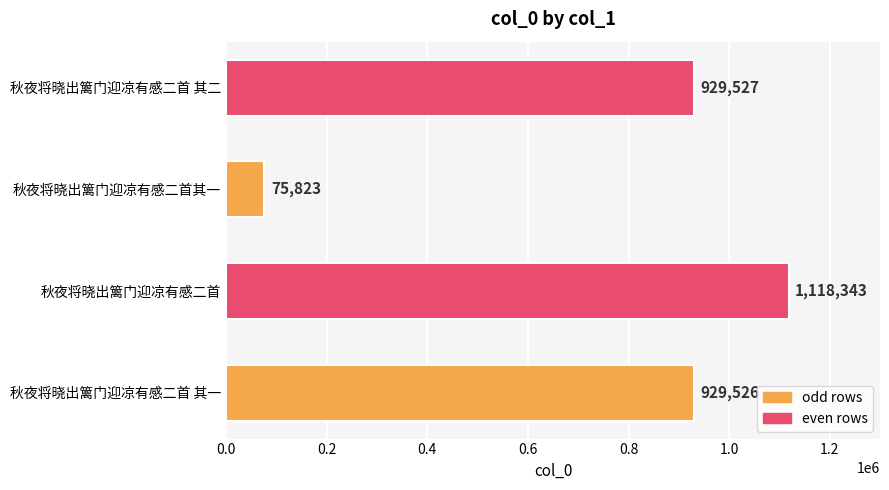

Reading top to bottom, transcribe all the data shown in this chart.

929527	75823	1118343	929526